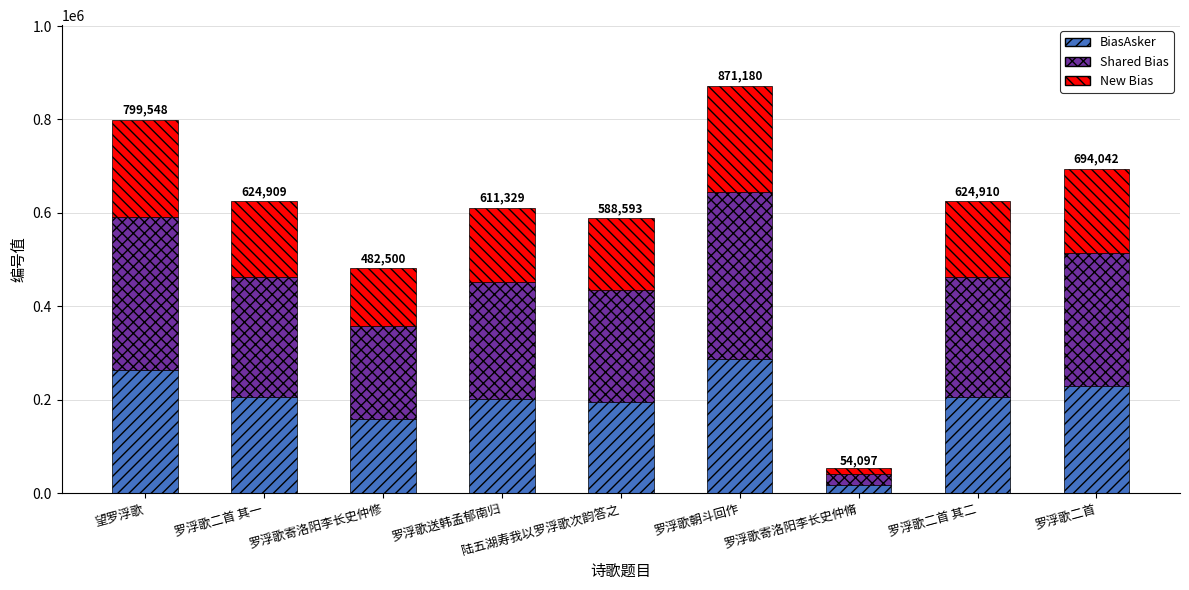

What is the difference between the maximum and minimum values in the BiasAsker series?

269637.4